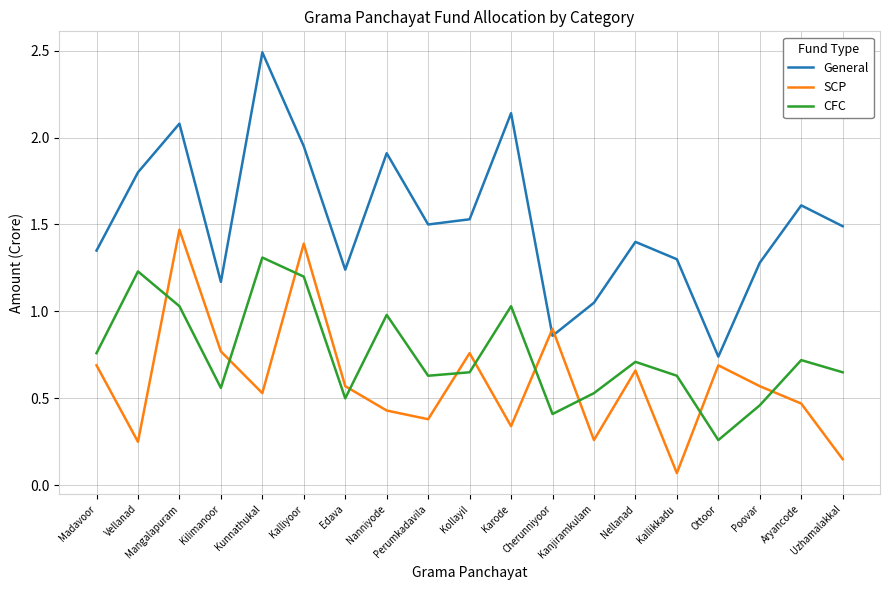

Which series has the widest spread of values?

General